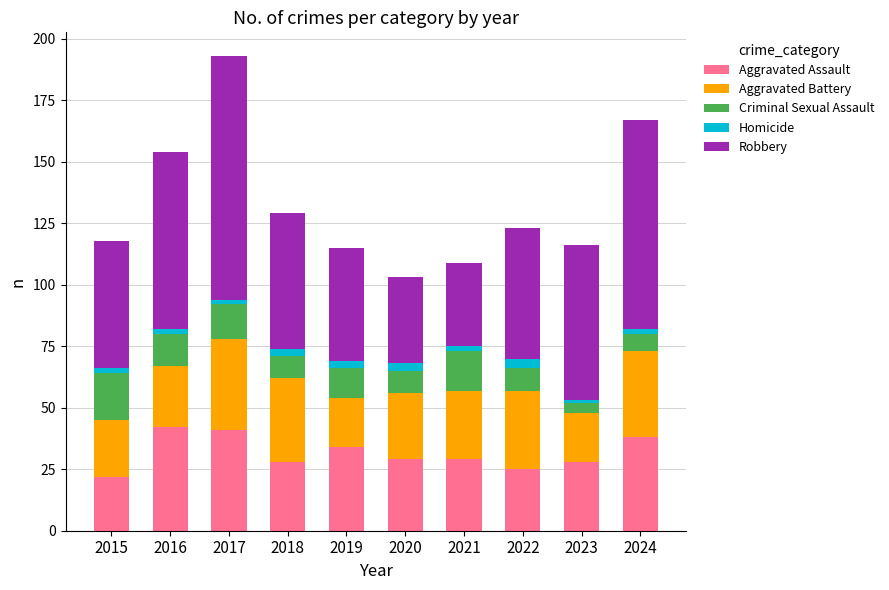

What is the minimum value for Aggravated Assault?

22